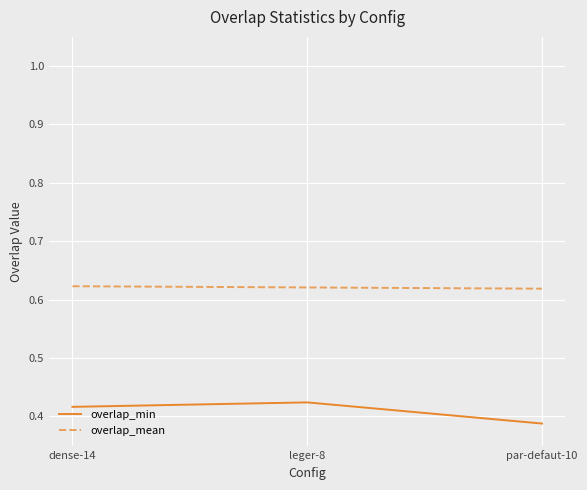

At how many categories does at least one series exceed 0?

3